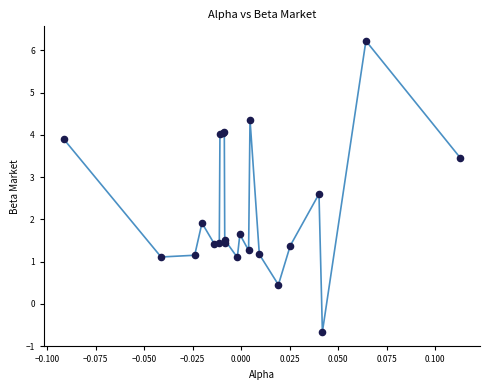

What Y value in the scatter plot is closest to 2?

1.9